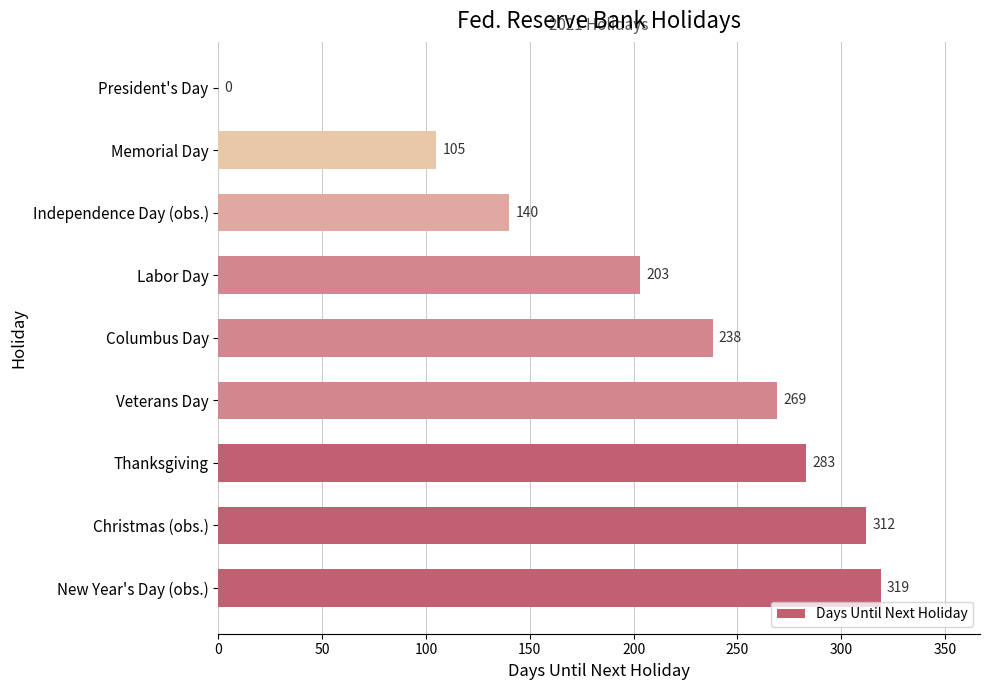

Are the bars horizontal?

Yes